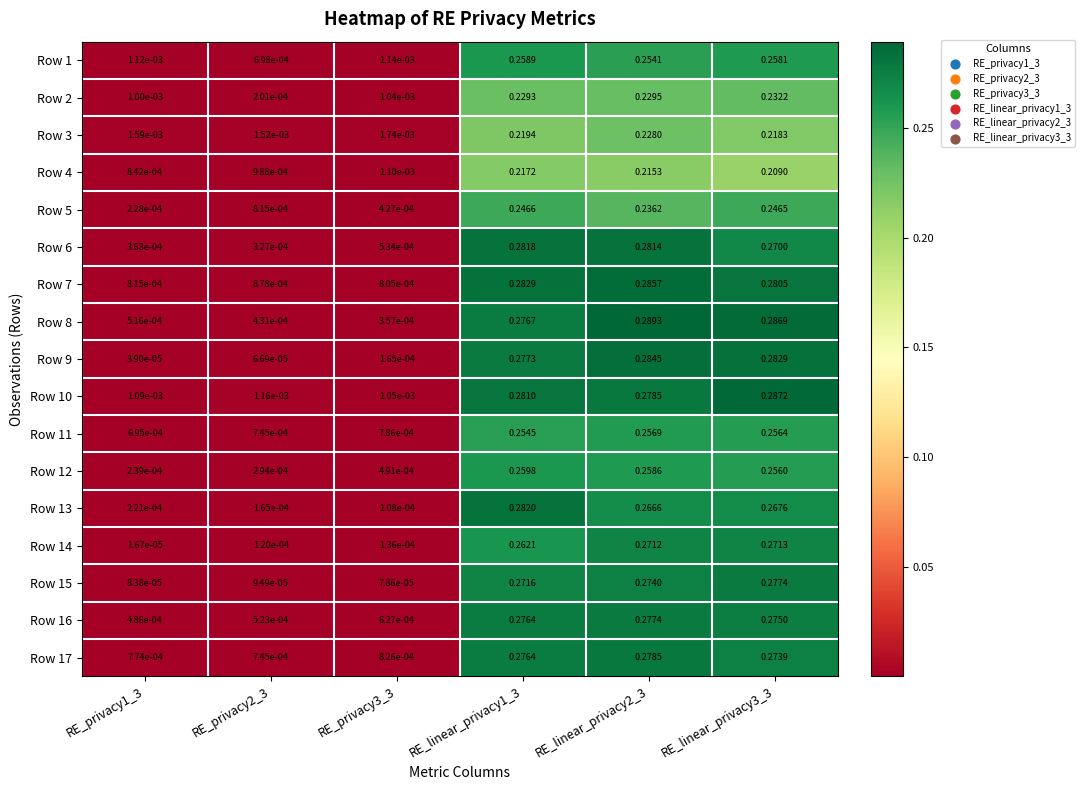

At which category is the sum across all series the highest?

RE_linear_privacy2_3